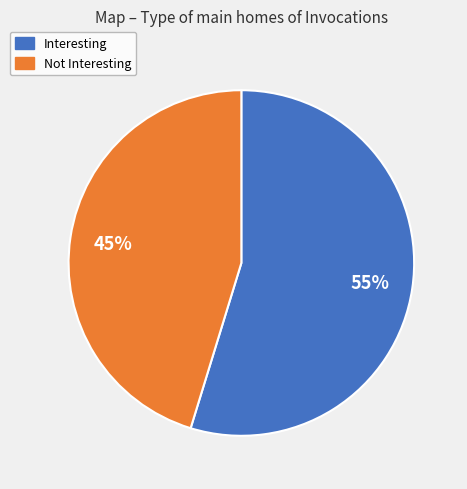

Do Interesting and Not Interesting together represent more than half of the pie?

Yes